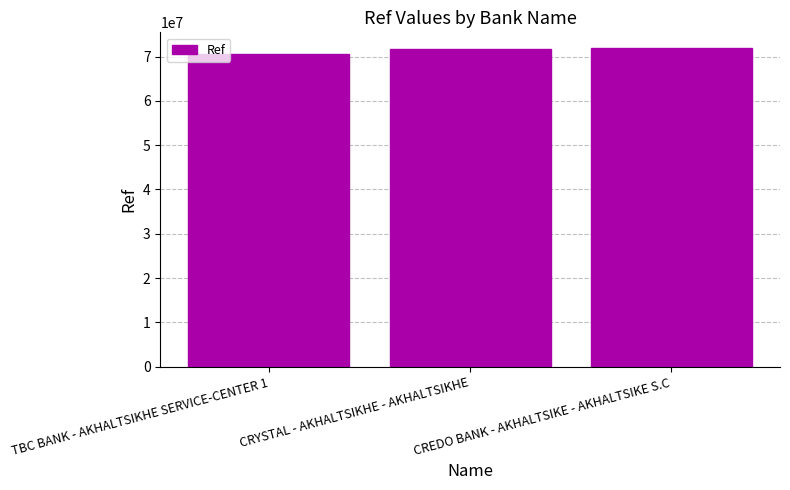

What is the approximate value at CREDO BANK - AKHALTSIKE - AKHALTSIKE S.C, to the nearest 100?

71882500